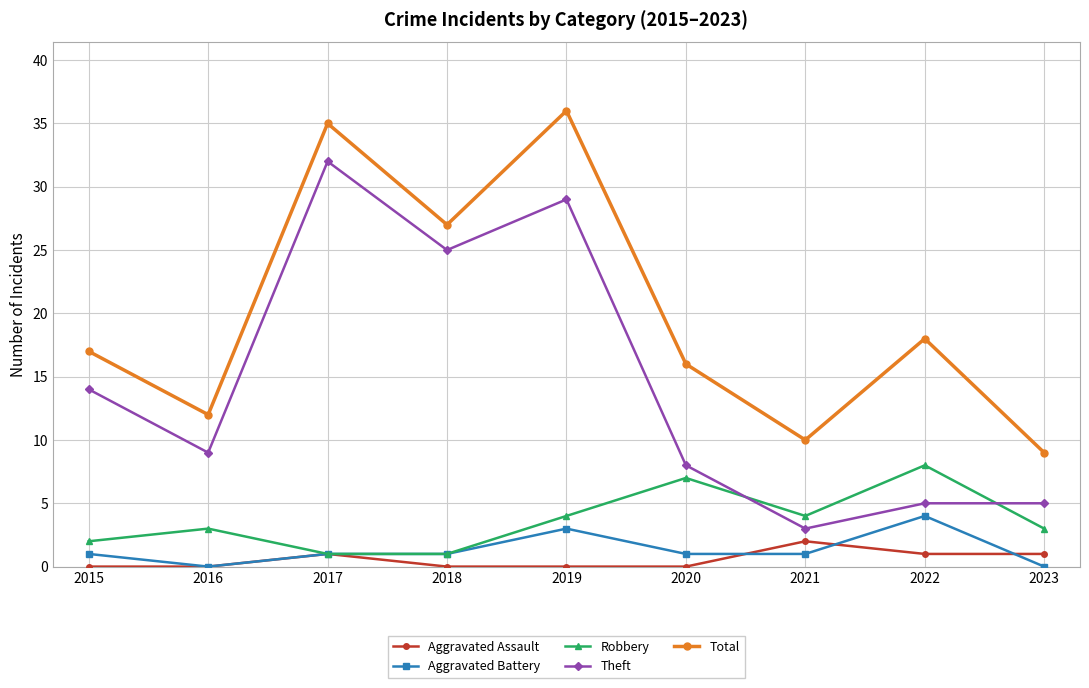

Which series has the largest total across all categories?

Total